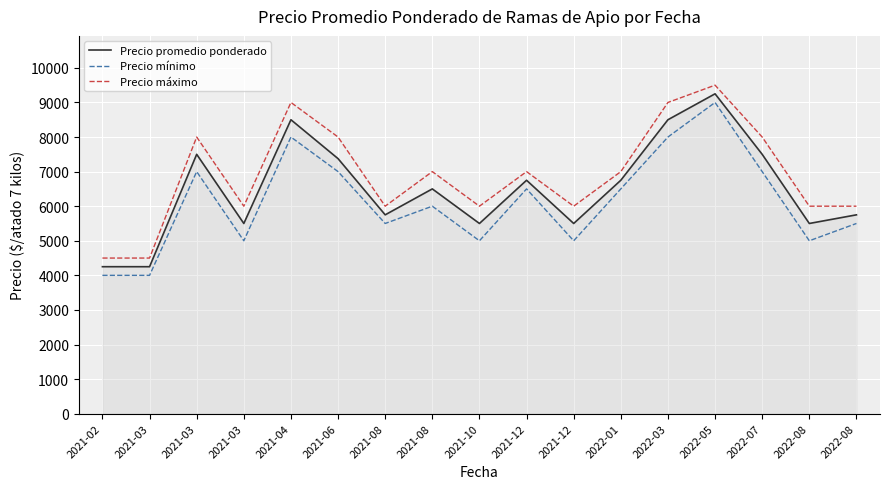

At which label is Precio mínimo closest to 6500?

2021-12